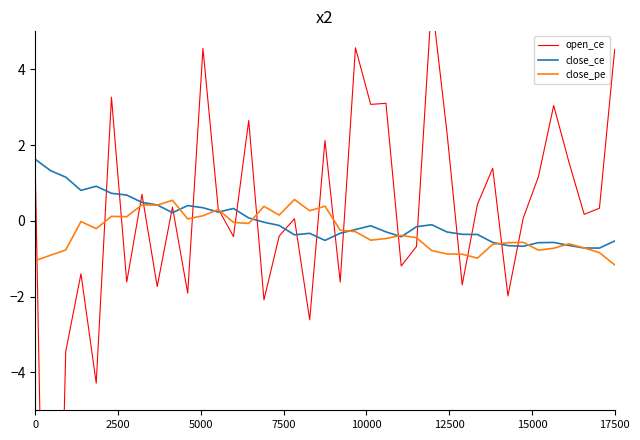

What are all the series names shown in the legend?

open_ce, close_ce, close_pe